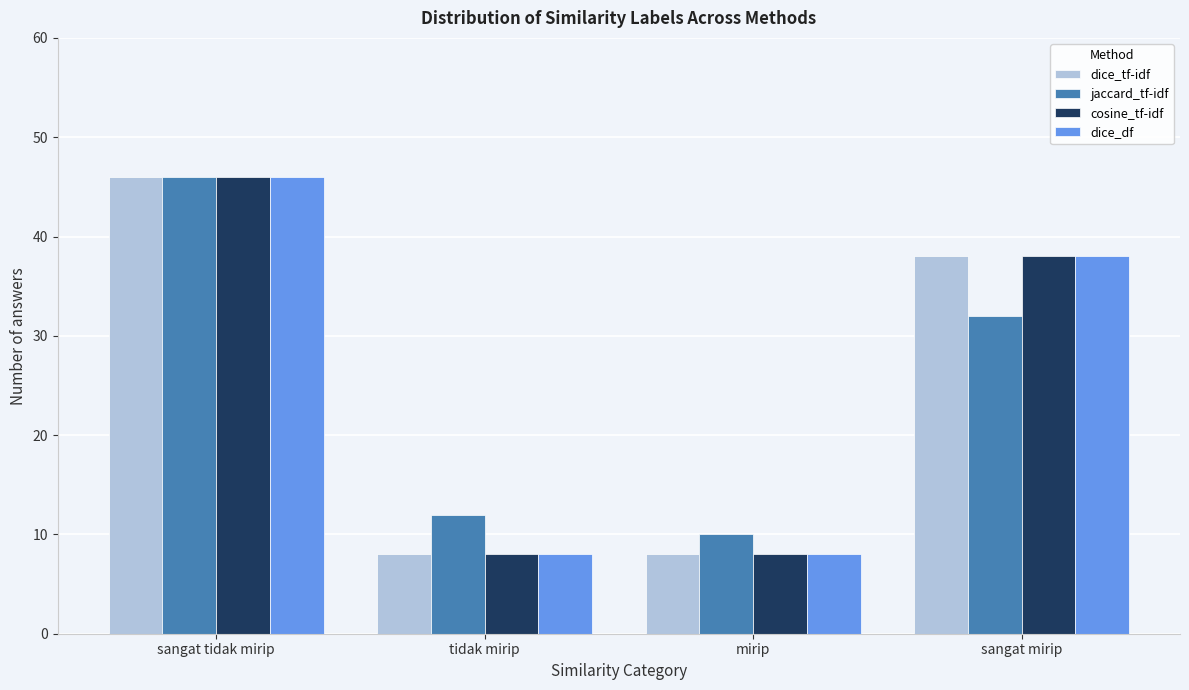

Reading left to right, transcribe all the data shown in this chart.

dice_tf-idf: sangat tidak mirip=46	tidak mirip=8	mirip=8	sangat mirip=38
jaccard_tf-idf: sangat tidak mirip=46	tidak mirip=12	mirip=10	sangat mirip=32
cosine_tf-idf: sangat tidak mirip=46	tidak mirip=8	mirip=8	sangat mirip=38
dice_df: sangat tidak mirip=46	tidak mirip=8	mirip=8	sangat mirip=38